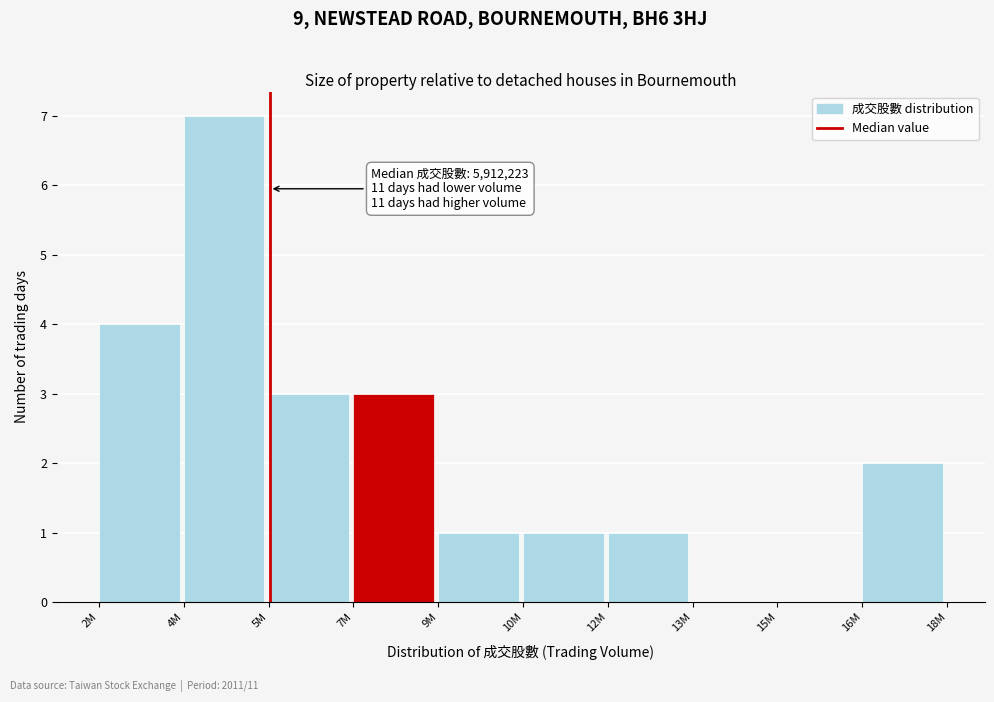

Reading left to right, extract all data points from this chart.

2M=4	4M=7	5M=3	7M=3	9M=1	10M=1	12M=1	13M=0	15M=0	16M=2